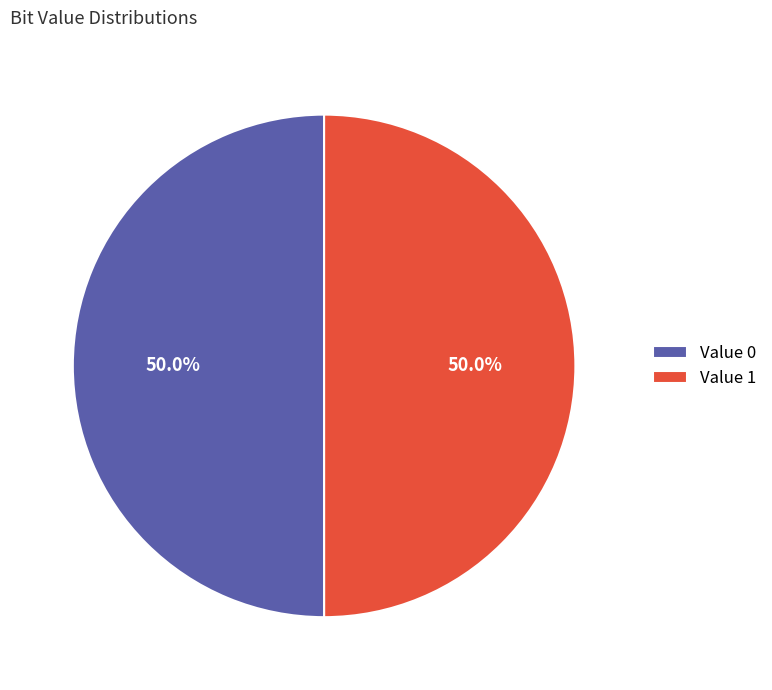

How much of the chart is everything except Value 0?

50.0%